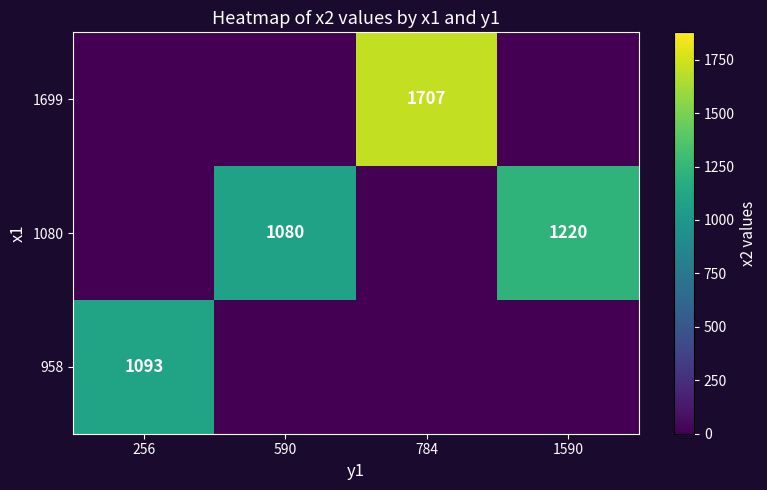

The 1699 series shows 0 at 590. True or false?

True